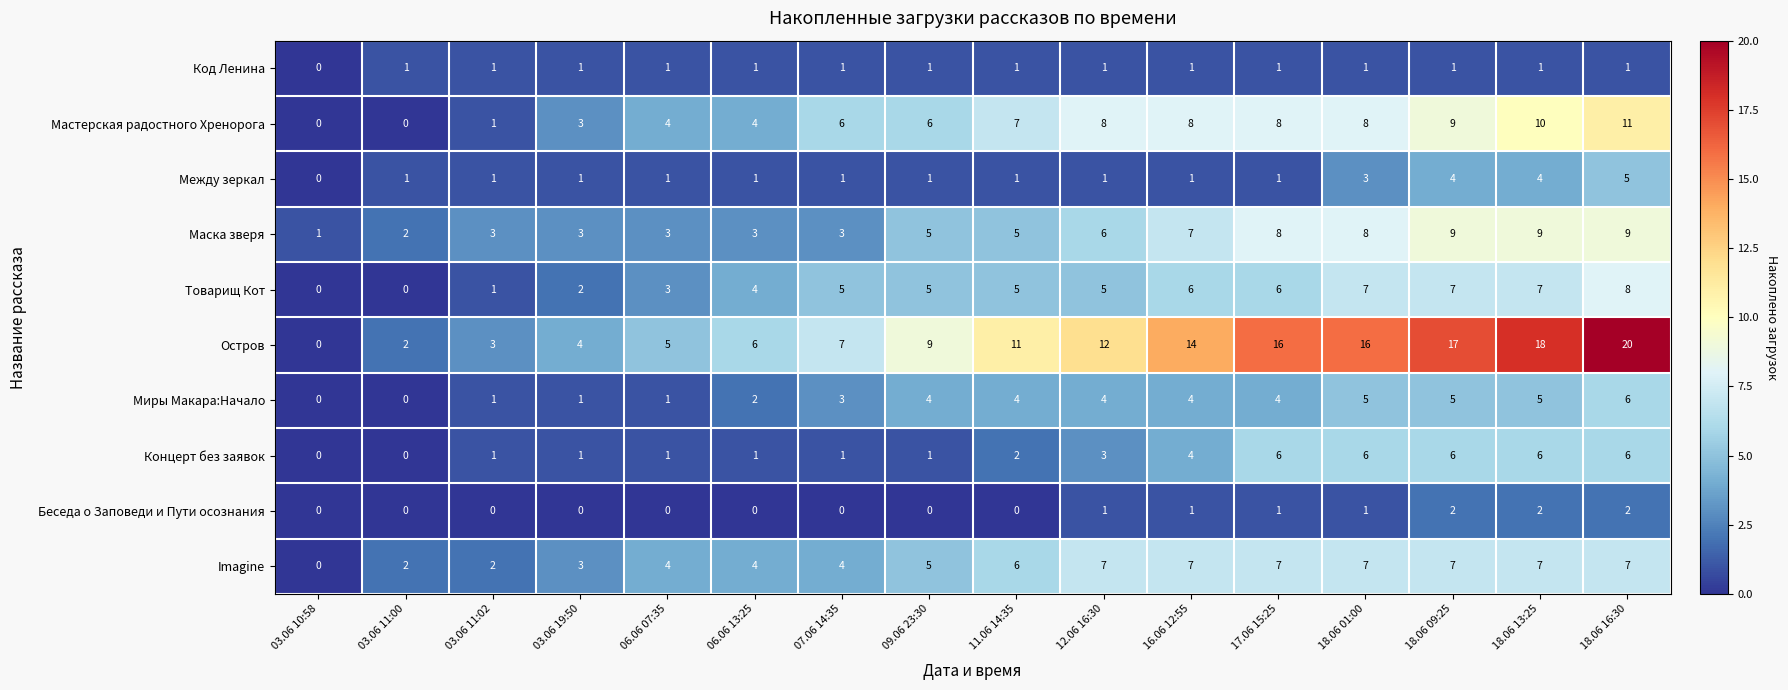

What is the greatest value displayed?

20